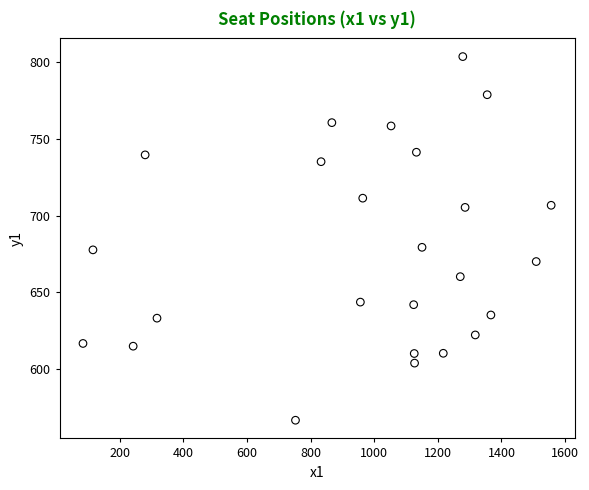

What is the range of Y values (max minus min)?

237.2